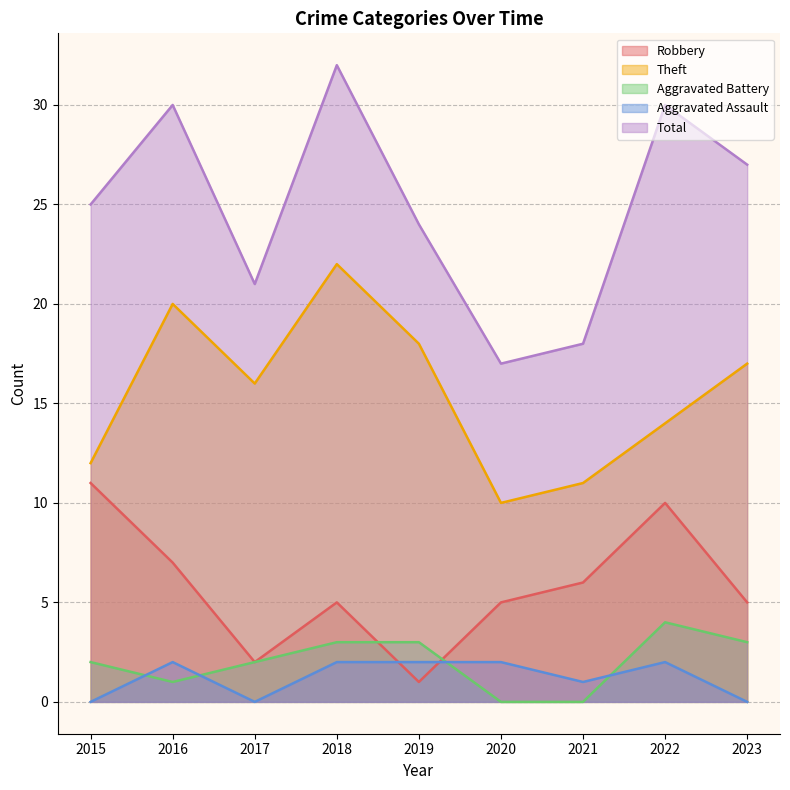

At which category does Robbery reach its first local valley?

2017